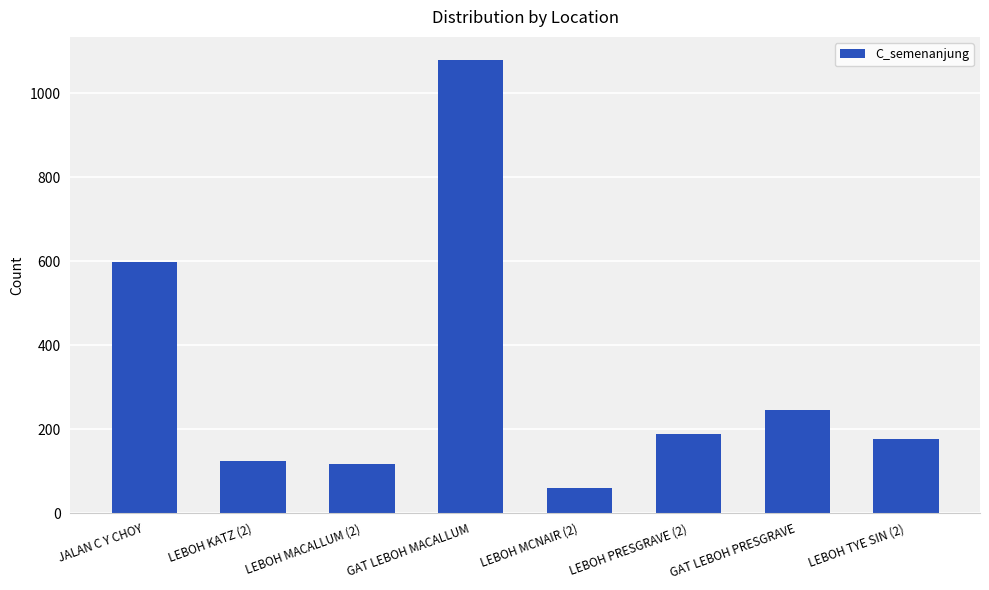

Which label corresponds to the largest value in the chart?

GAT LEBOH MACALLUM